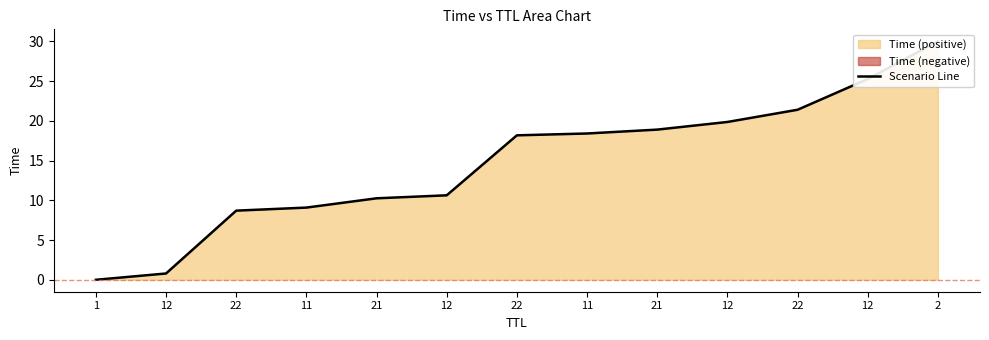

At which label is the value closest to 15?

22